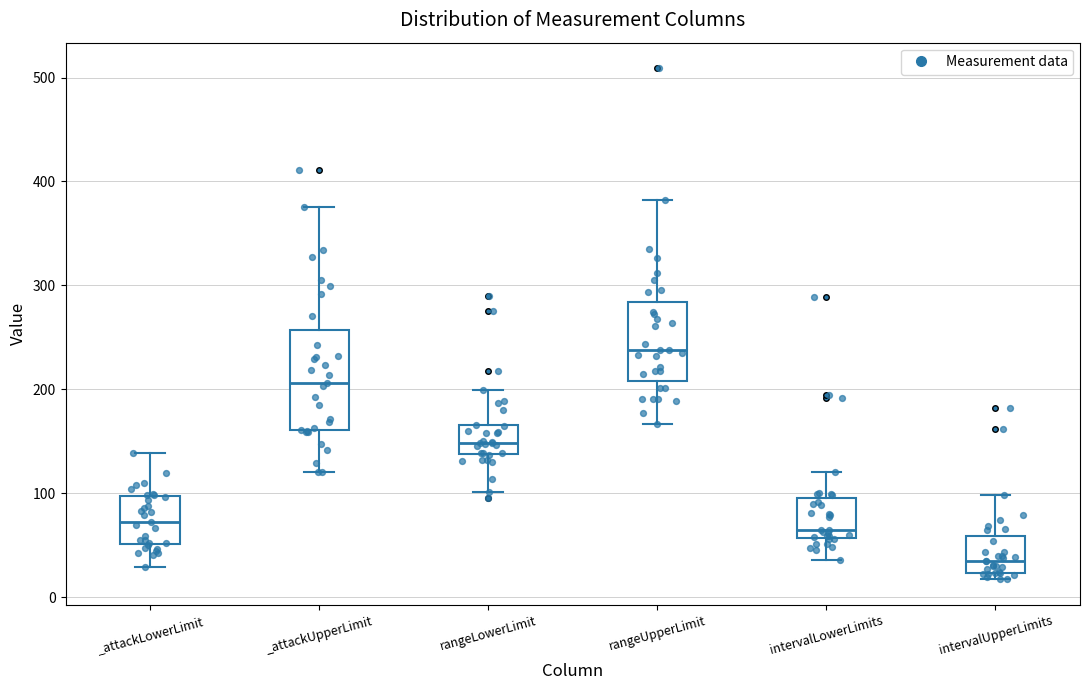

Which box has the highest median line?

rangeUpperLimit